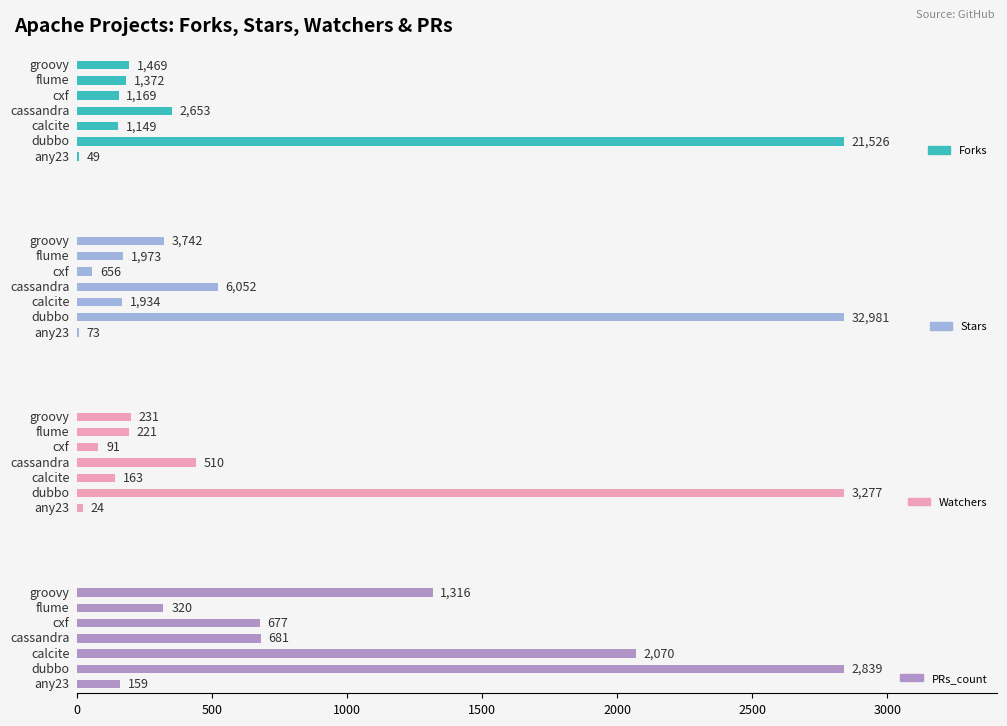

Reading left to right, what are all the values shown in this chart?

Forks: 49	21526	1149	2653	1169	1372	1469
Stars: 73	32981	1934	6052	656	1973	3742
Watchers: 24	3277	163	510	91	221	231
PRs_count: 159	2839	2070	681	677	320	1316